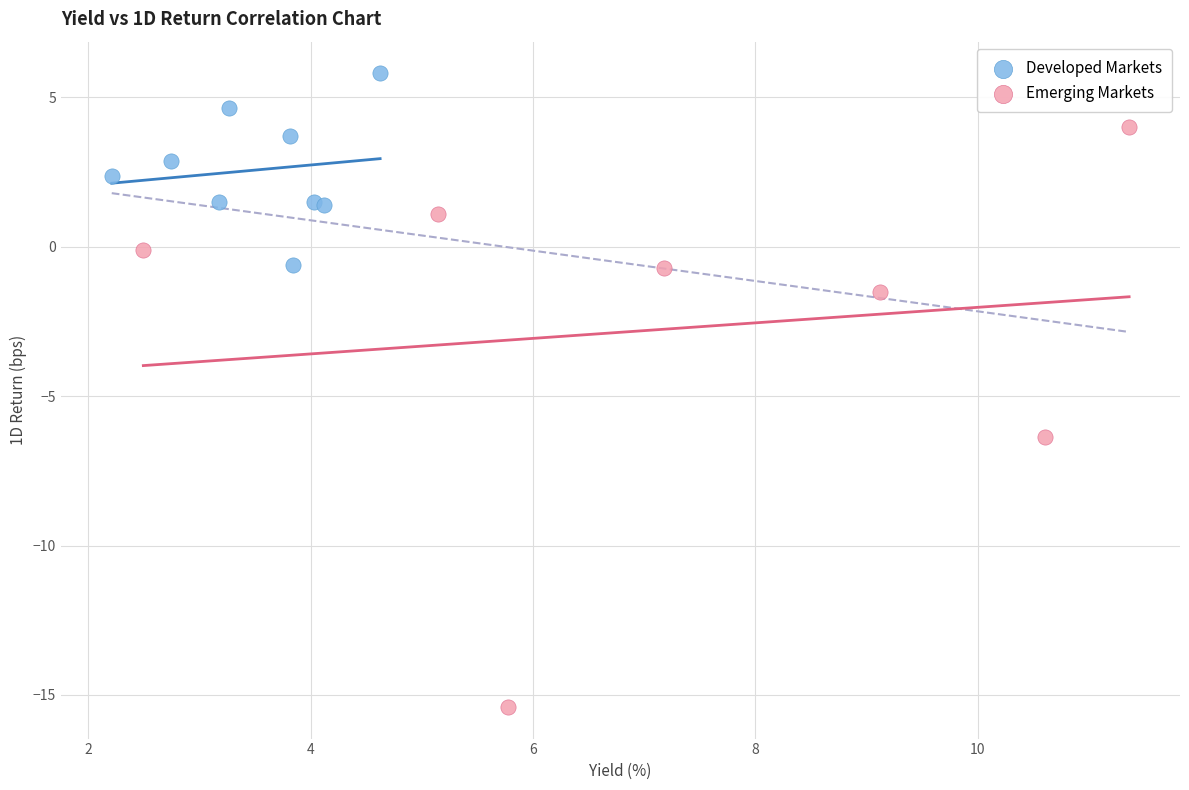

Which series has the widest spread of Y values?

Emerging Markets